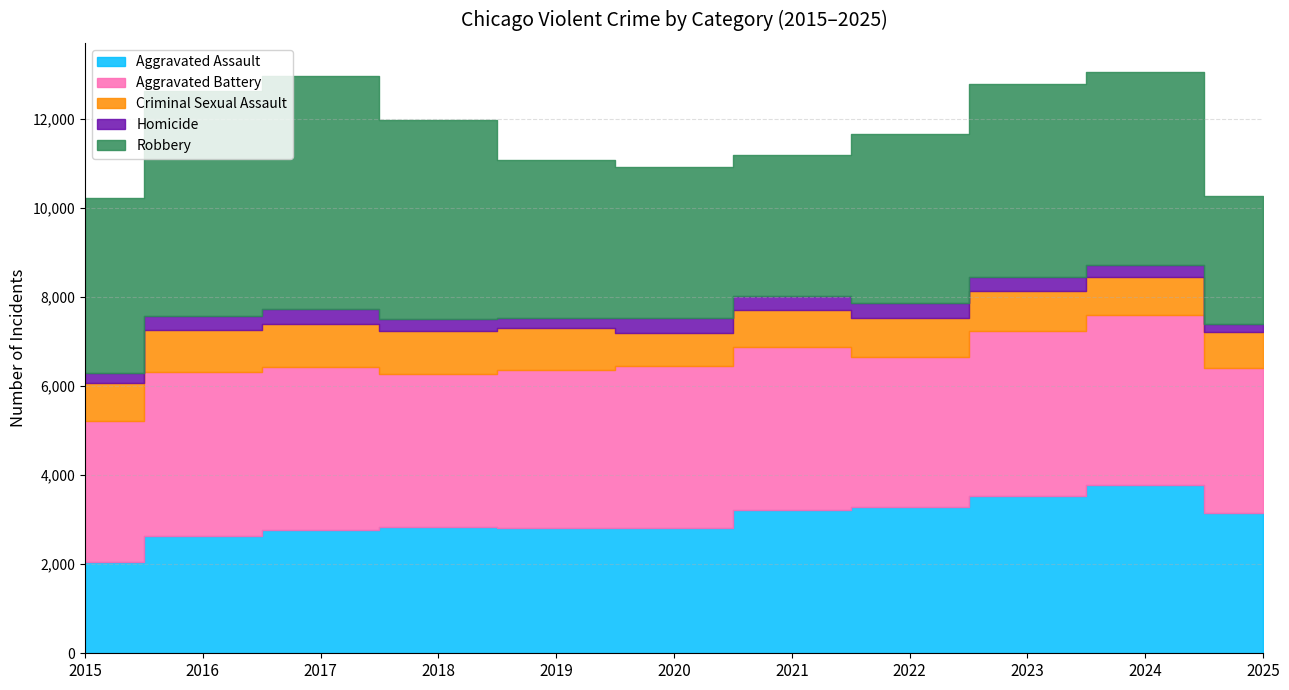

What is the highest value of the Aggravated Battery series?

3822